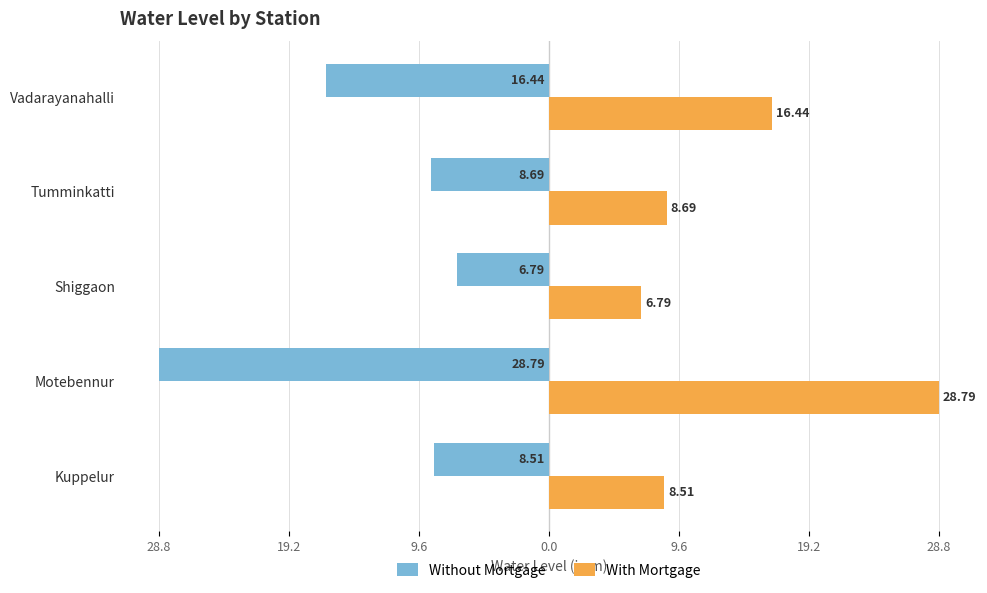

Which series has the widest spread of values?

Without Mortgage